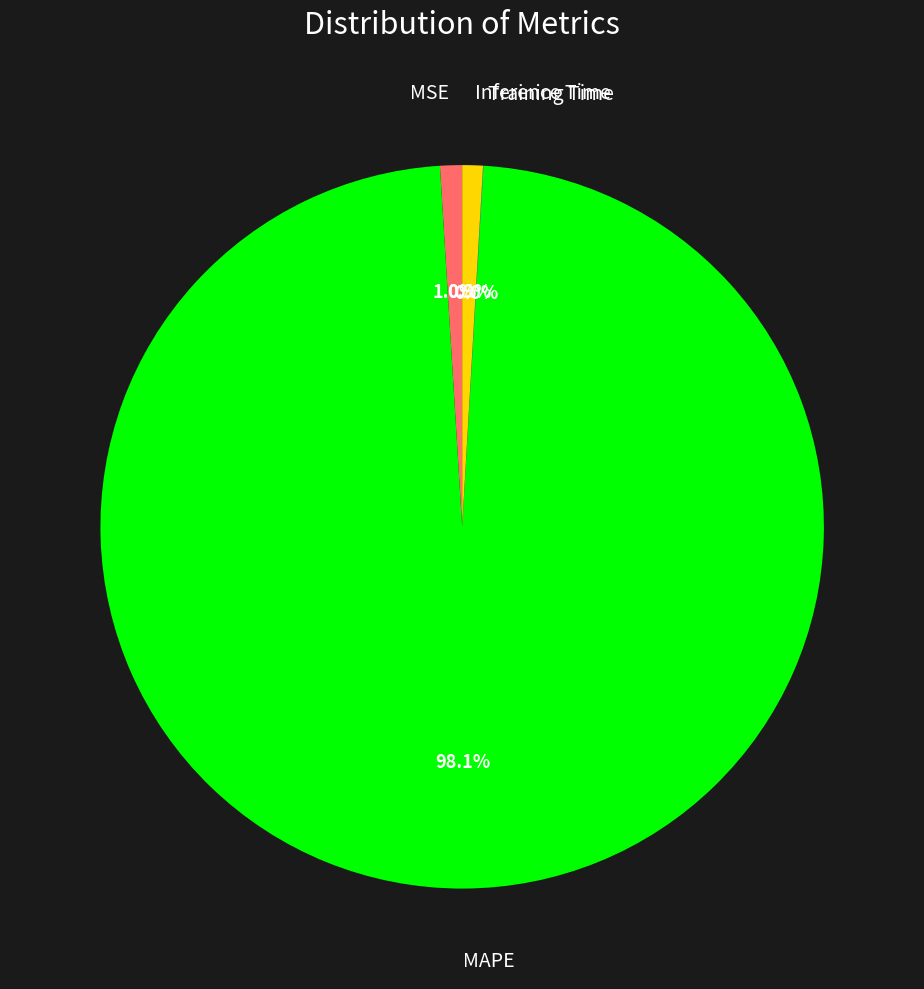

Combined, do Inference Time and MSE account for over 50%?

No